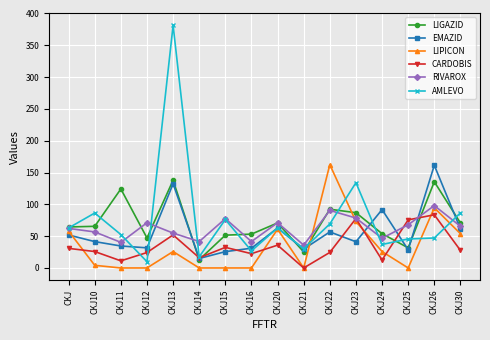

Which category has the highest value in the LIPICON series?

CKJ22